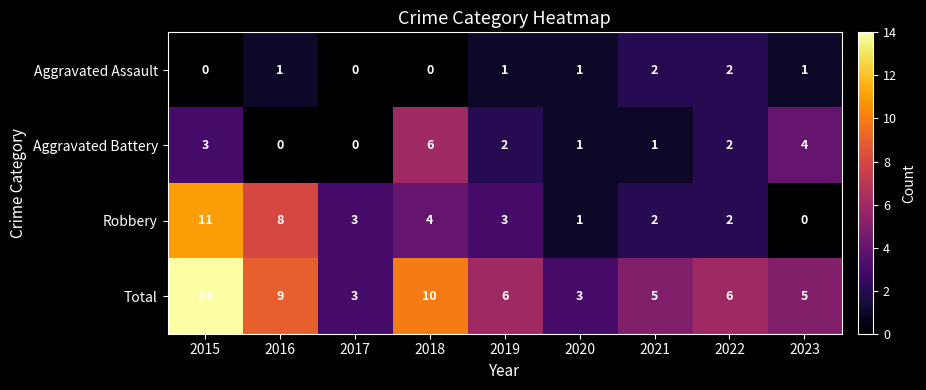

Where is Total nearest to the value 8?

2016